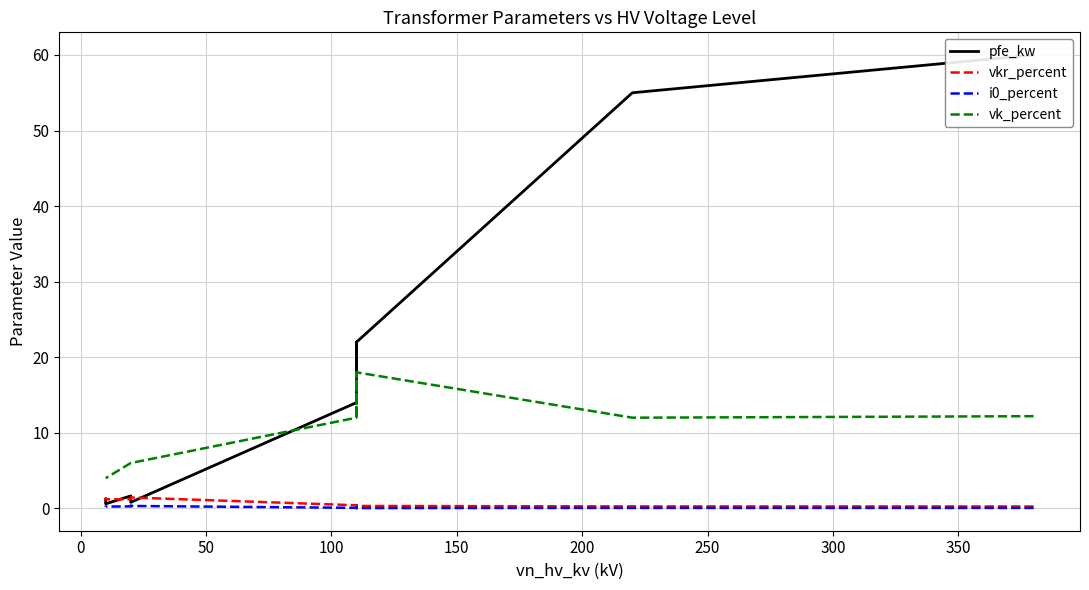

What is the maximum value shown in the chart?

60.0